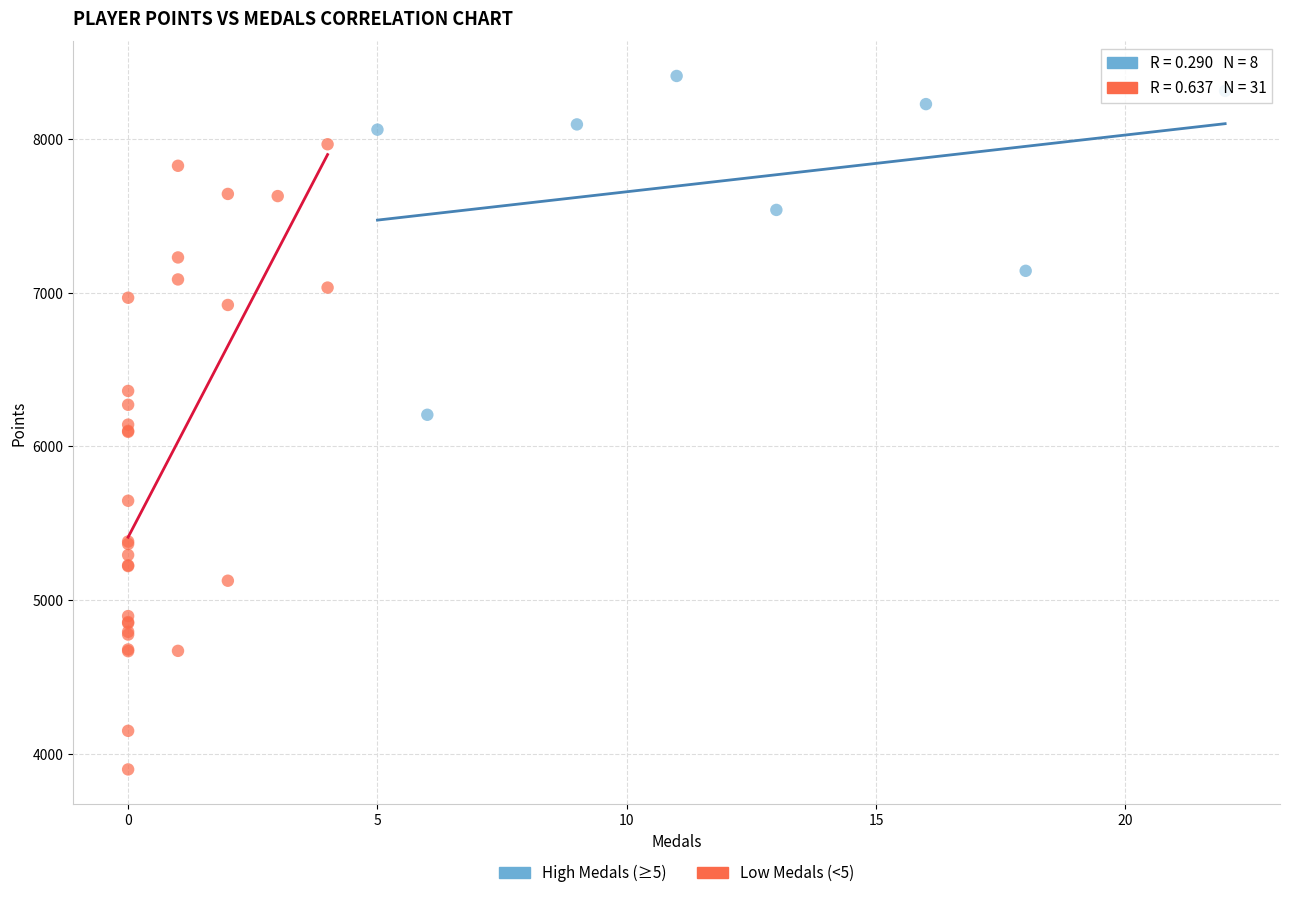

Which series contains the lowest Y value?

Low Medals (<5)